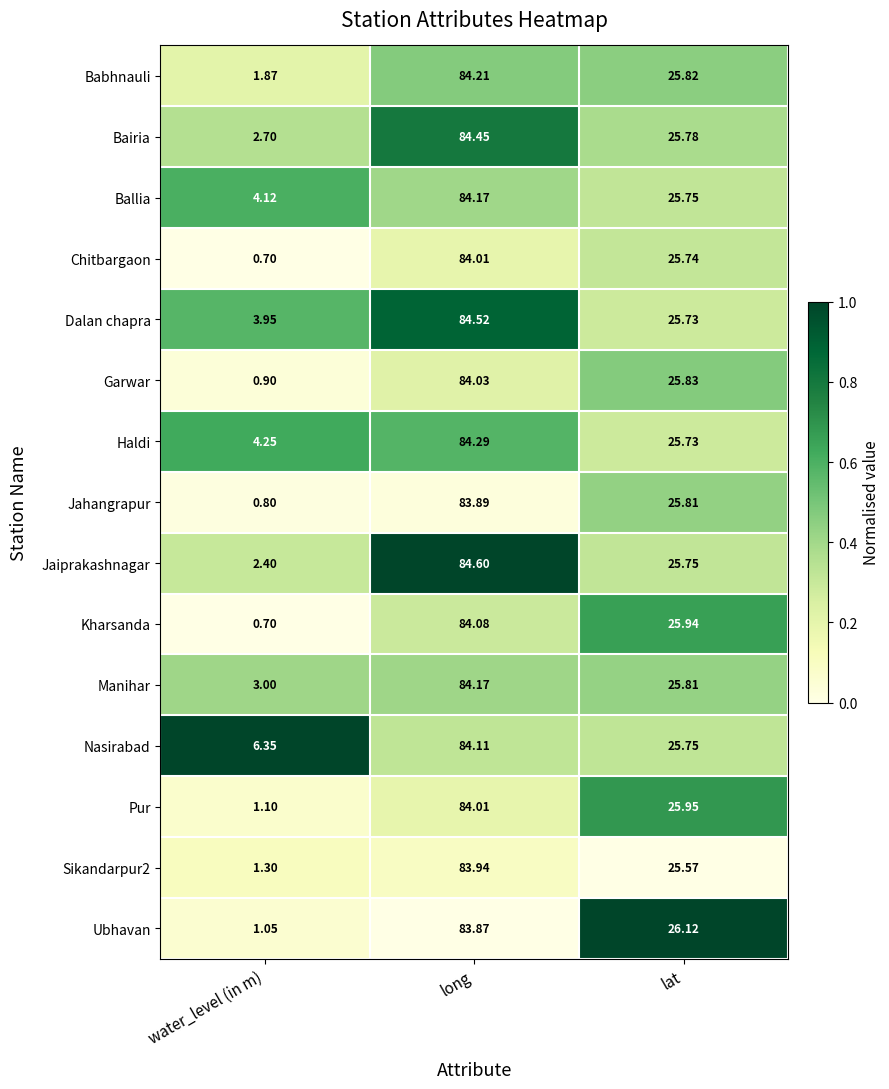

At which category is the sum across all series the highest?

long